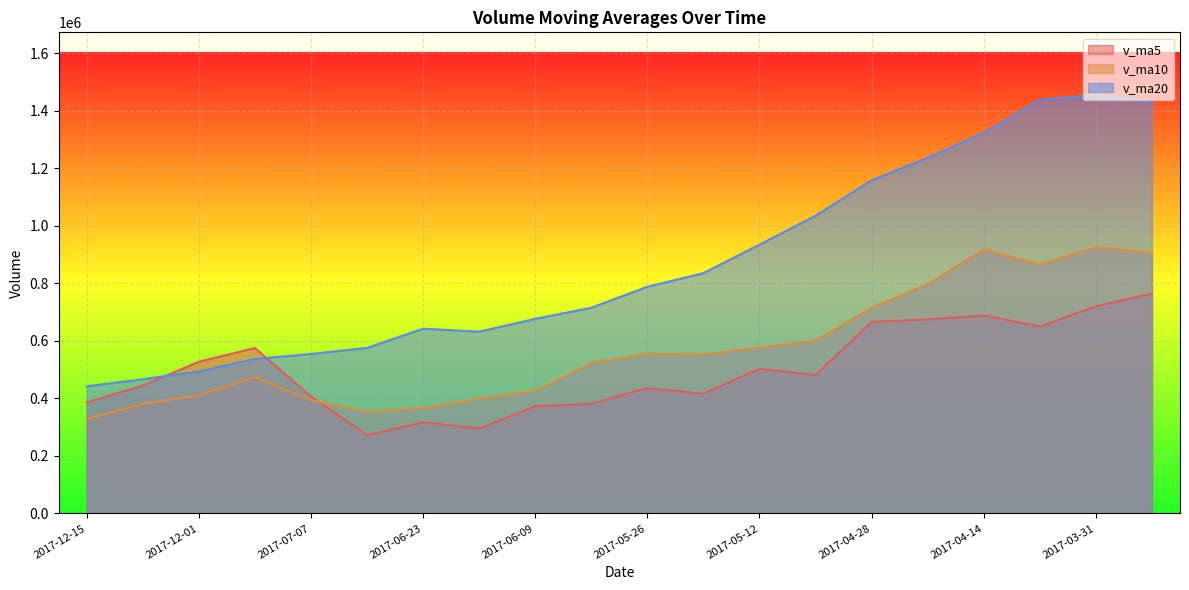

What is the maximum value for v_ma20?

1454297.9